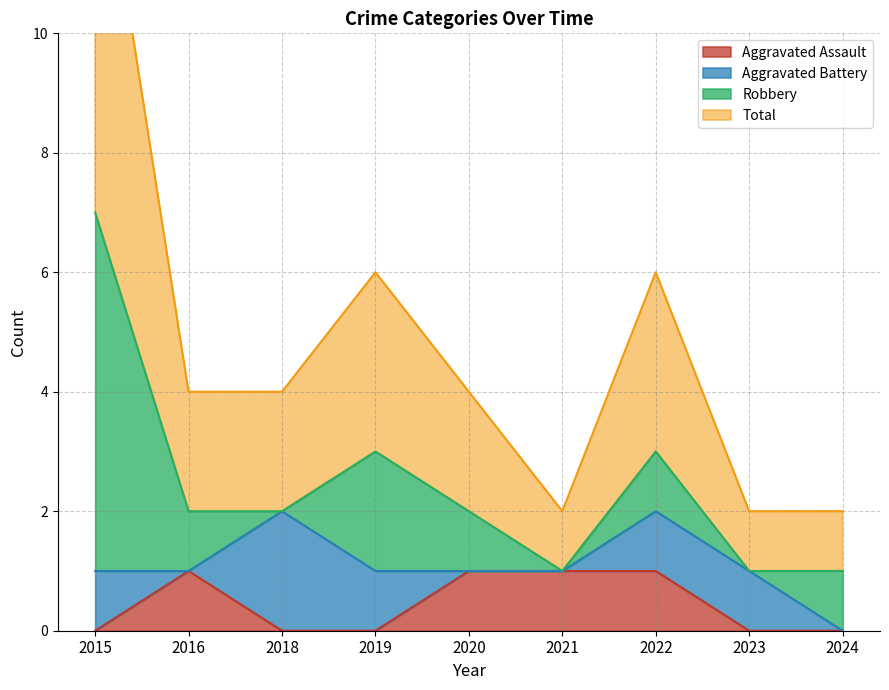

Is it true that Aggravated Assault equals 0 at 2024?

True